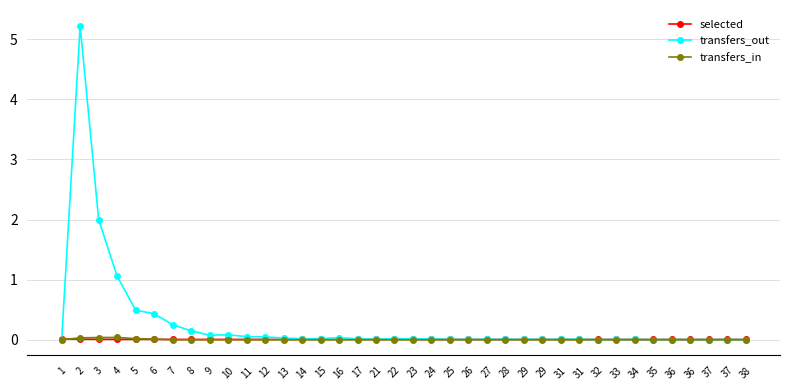

At which category does transfers_in reach its first local peak?

4